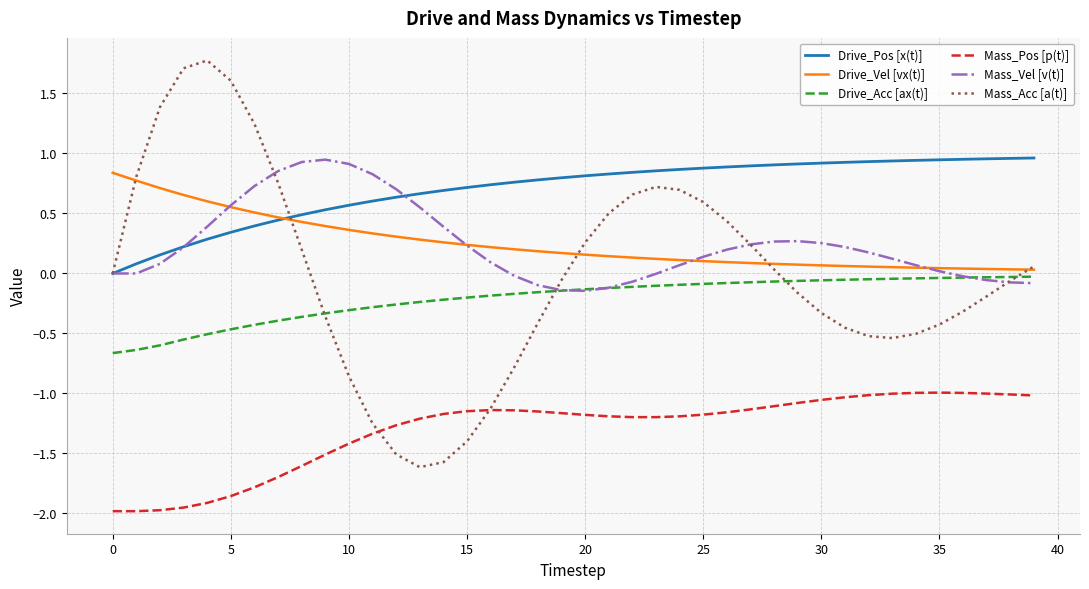

What is the greatest value displayed?

1.8